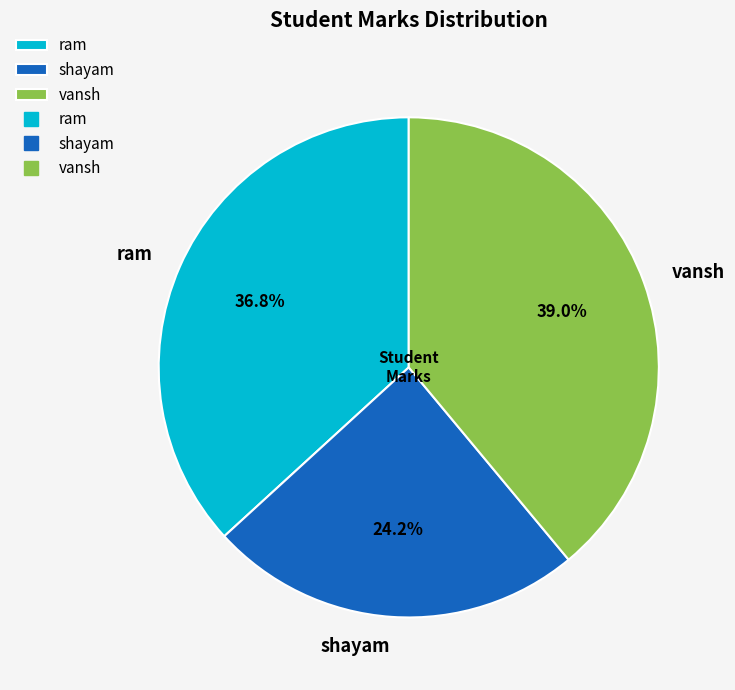

Combined, do ram and vansh account for over 50%?

Yes